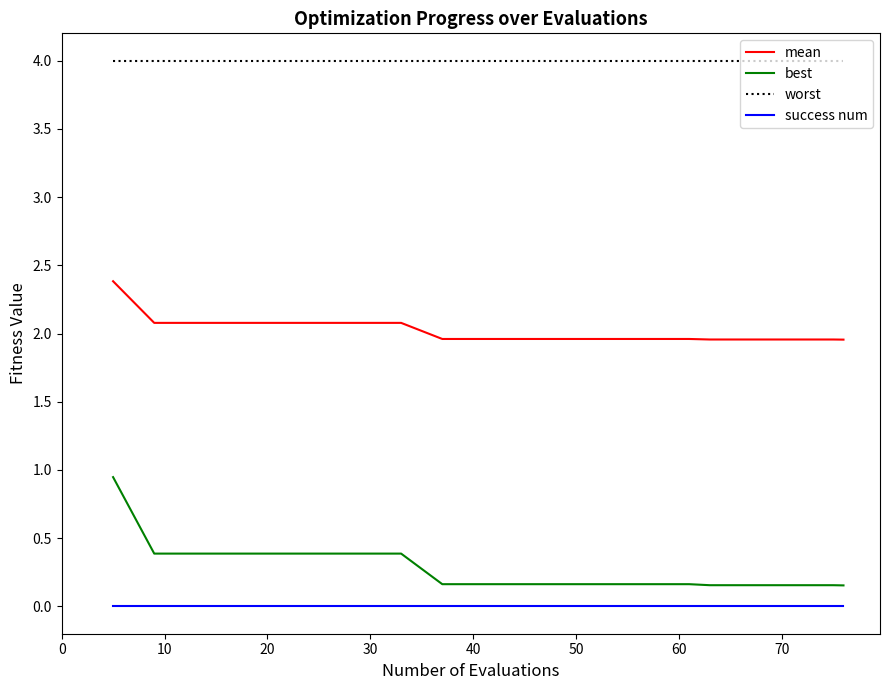

Which series has the largest total across all categories?

worst